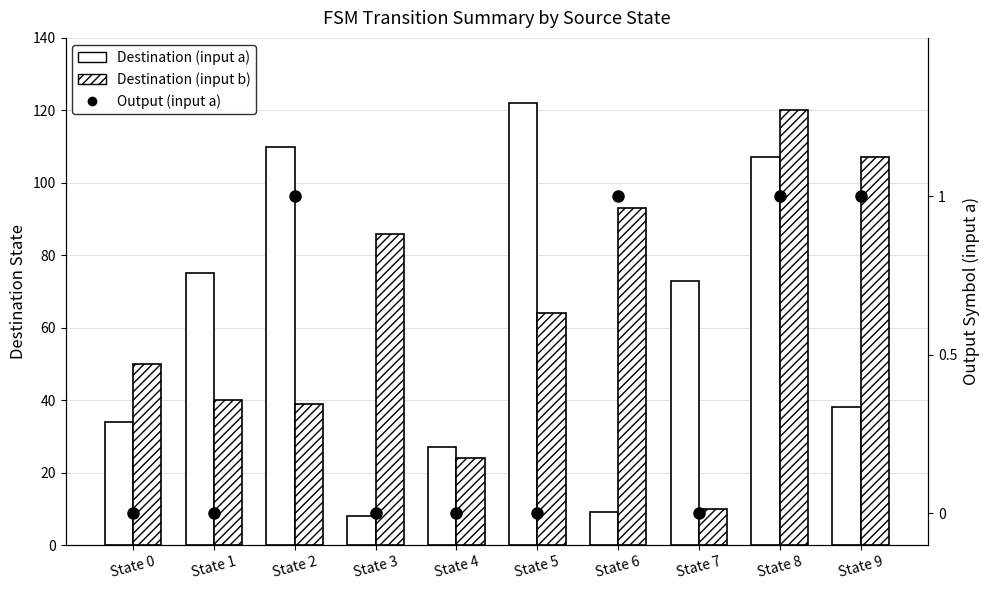

At which label is Destination (input a) closest to 65?

State 7